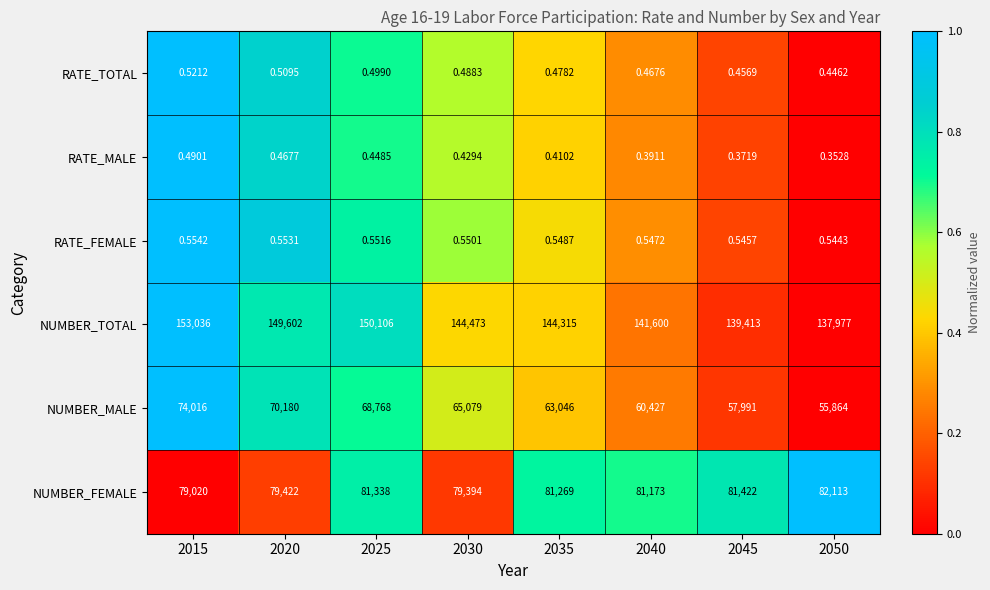

Rank the series at 2045 from lowest to highest value.

RATE_MALE, RATE_TOTAL, RATE_FEMALE, NUMBER_MALE, NUMBER_FEMALE, NUMBER_TOTAL